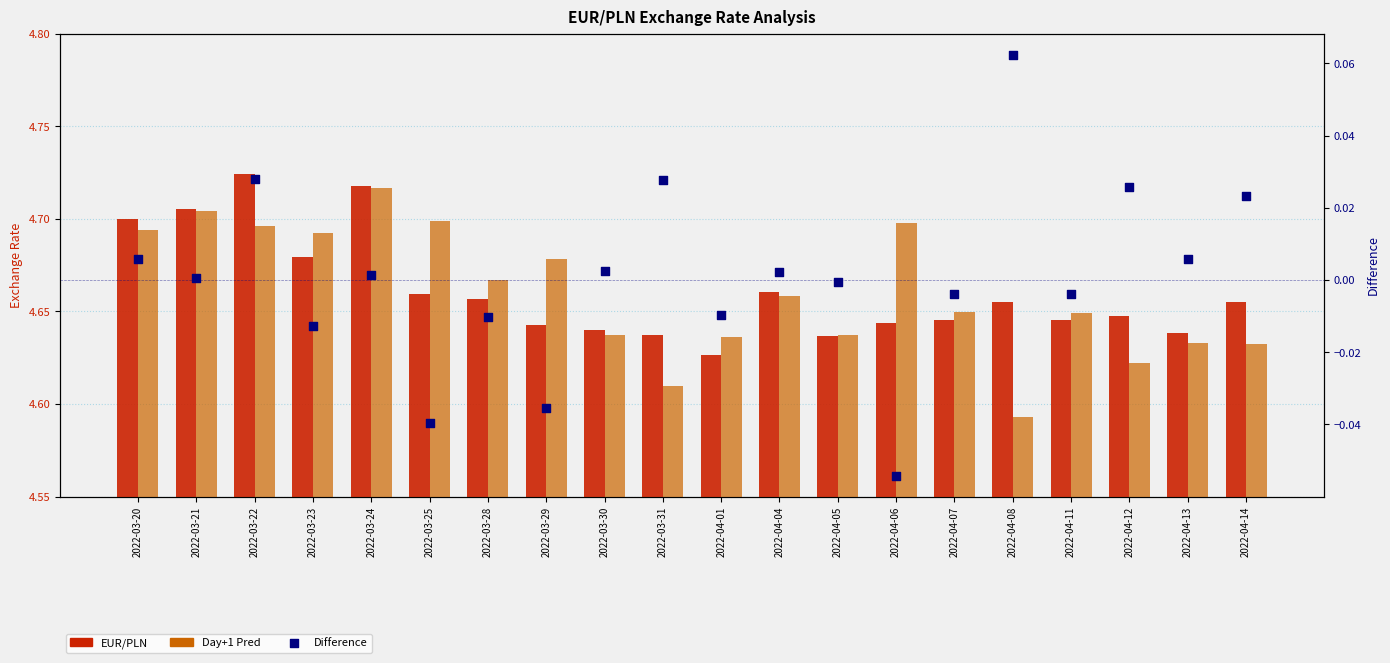

At how many categories does at least one series exceed 1?

20